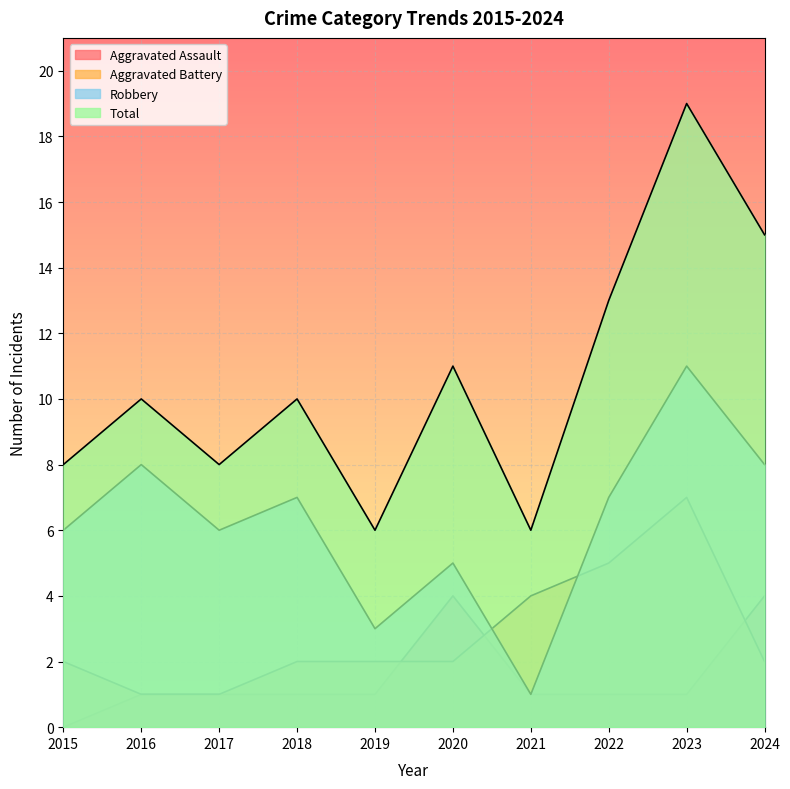

True or false: Total and Aggravated Assault intersect in this chart.

False